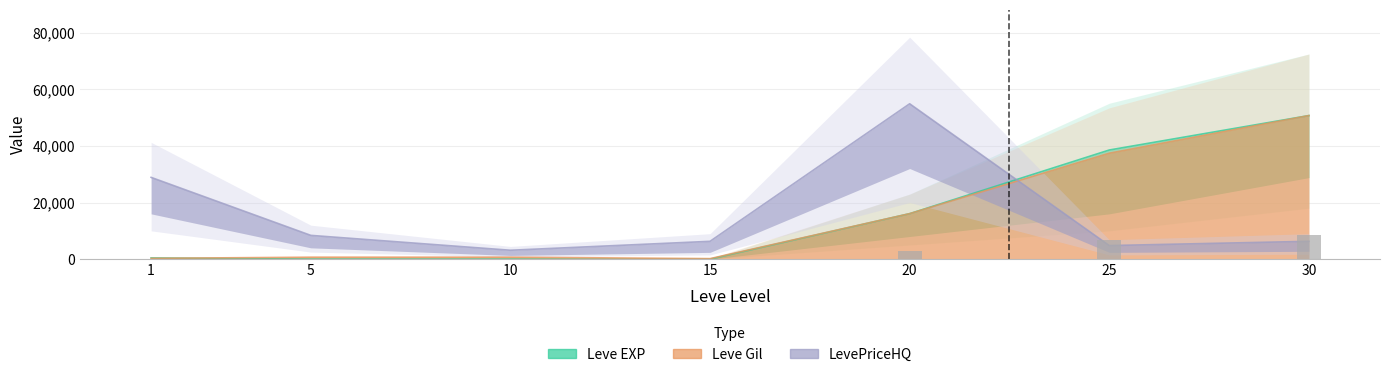

What is the value of the 7th bar from the left?

8691.6